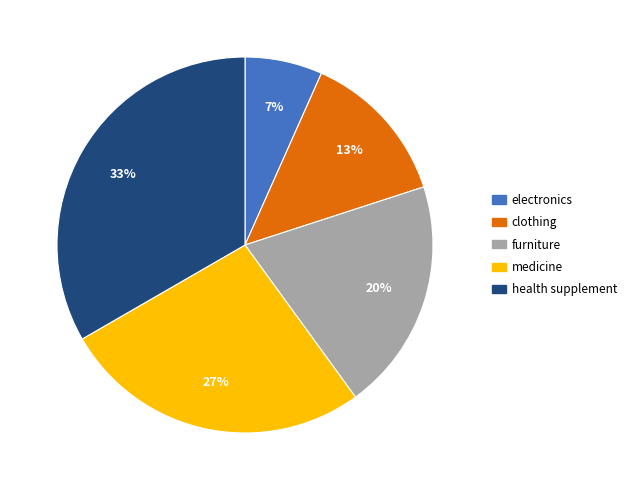

To the nearest percent, what is the average slice percentage?

20%